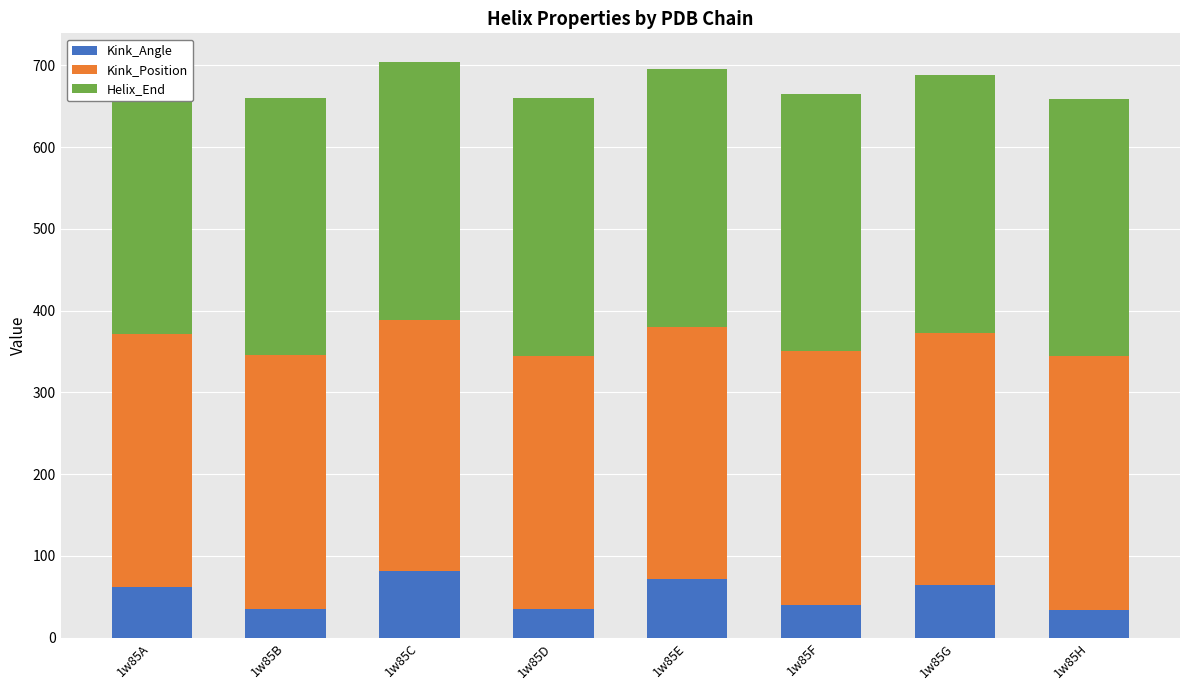

At 1w85D, list the series in order from smallest to largest.

Kink_Angle, Kink_Position, Helix_End